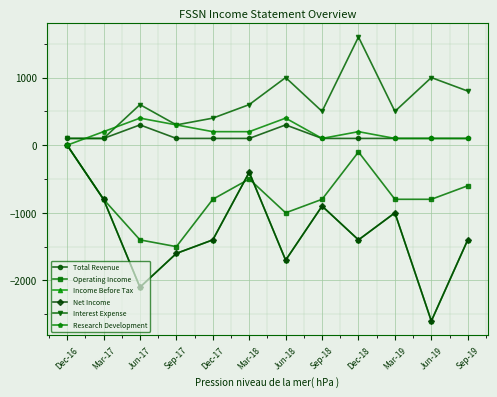

List the series in order of their peak value, lowest first.

Operating Income, Income Before Tax, Net Income, Total Revenue, Research Development, Interest Expense